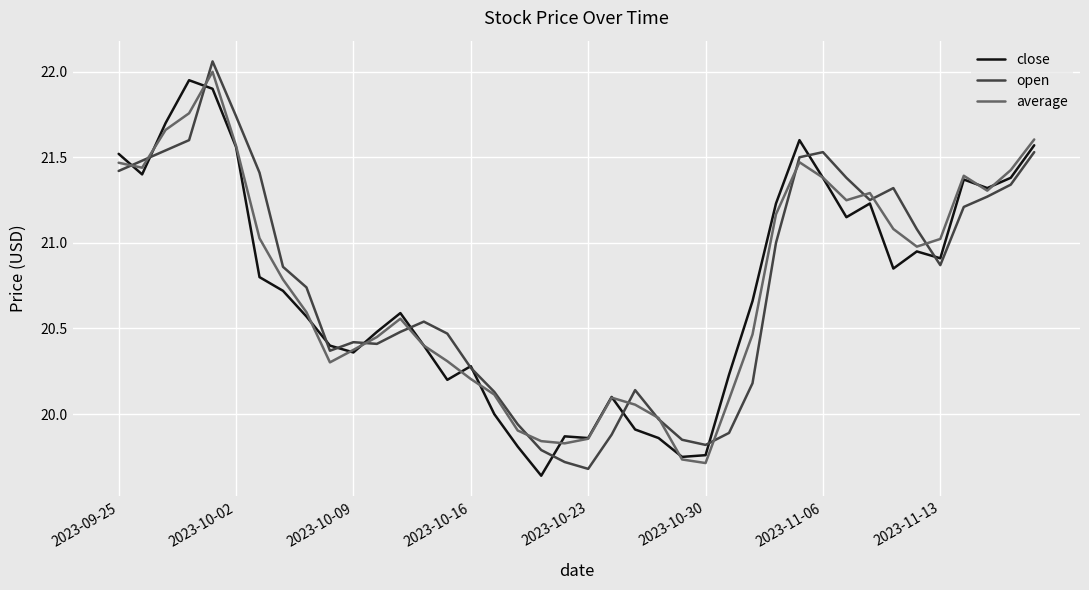

How many lines are shown in the chart?

3